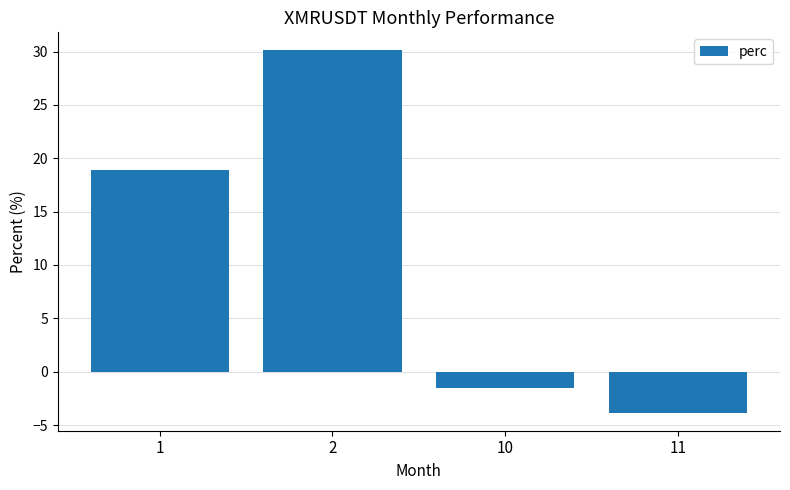

At which label does the data first exceed 18?

1